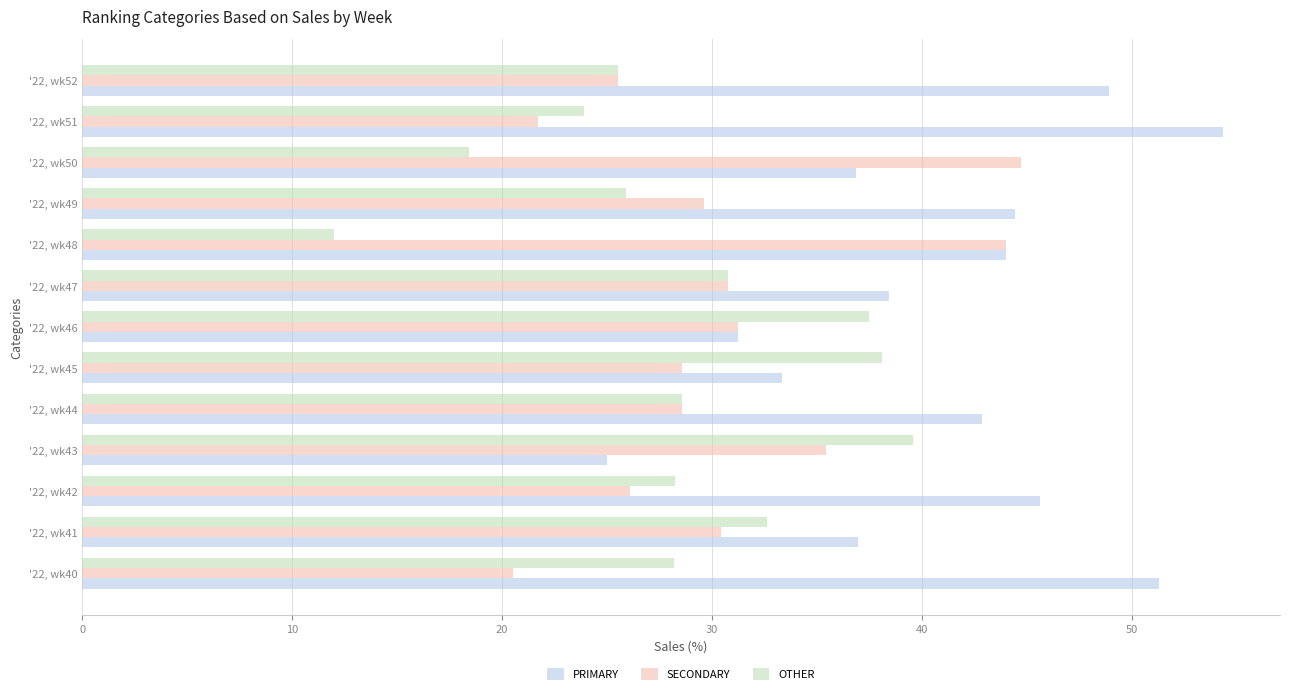

True or false: OTHER has a value of 26.5 at '22, wk43.

False